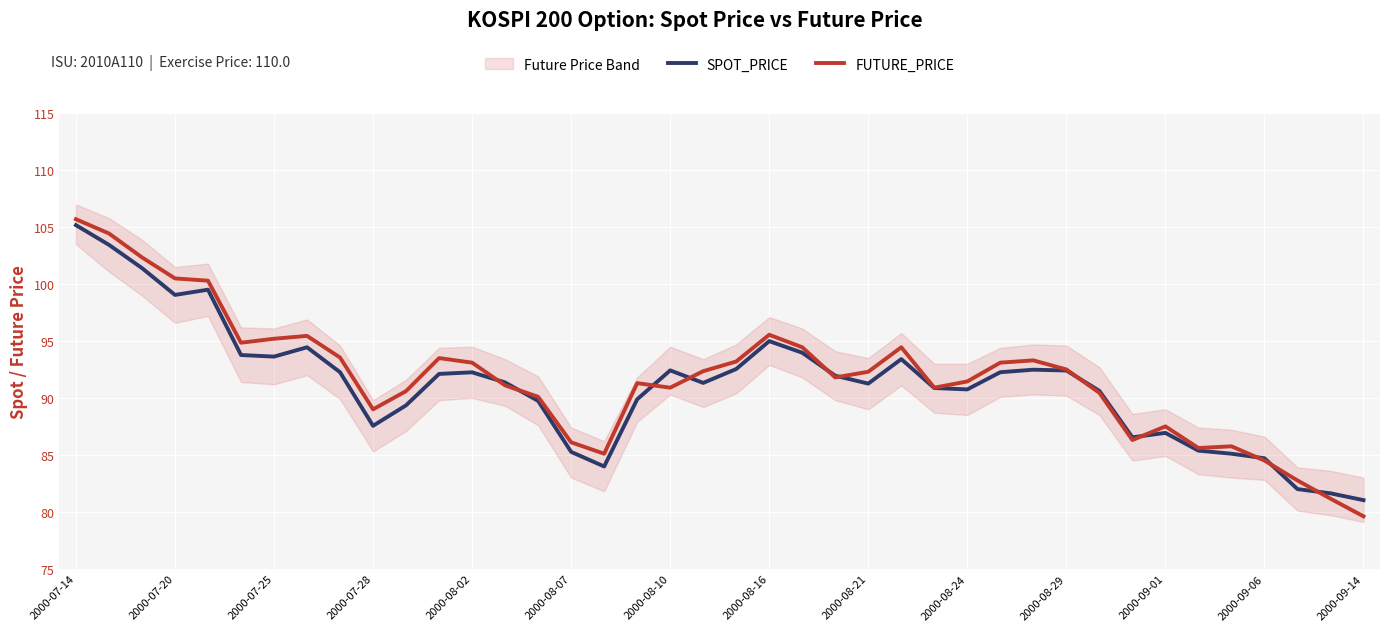

How many times do FUTURE_PRICE and SPOT_PRICE cross each other?

11